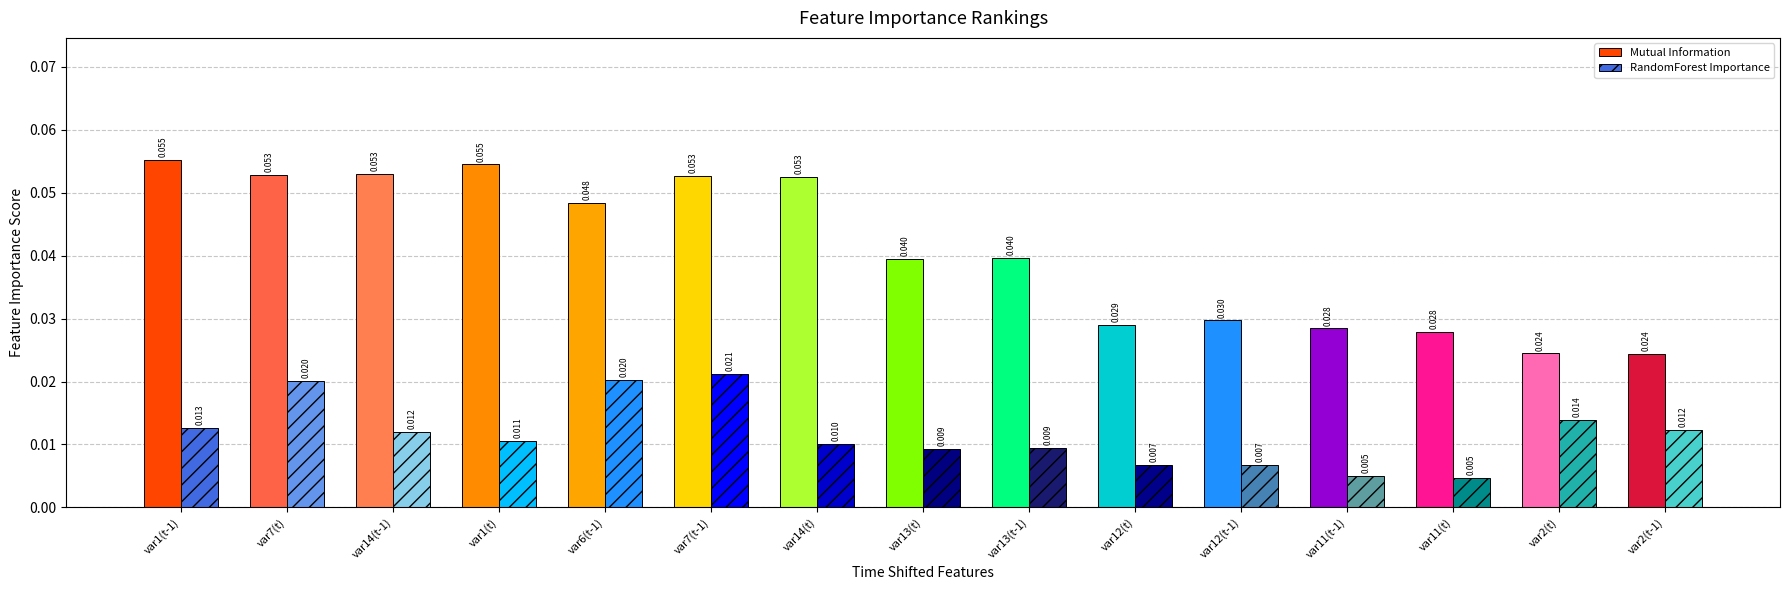

Reading right to left, list all the values displayed in this chart.

Mutual Information: var2(t-1)=0.0	var2(t)=0.0	var11(t)=0.0	var11(t-1)=0.0	var12(t-1)=0.0	var12(t)=0.0	var13(t-1)=0.0	var13(t)=0.0	var14(t)=0.1	var7(t-1)=0.1	var6(t-1)=0.0	var1(t)=0.1	var14(t-1)=0.1	var7(t)=0.1	var1(t-1)=0.1
RandomForest Importance: var2(t-1)=0.0	var2(t)=0.0	var11(t)=0.0	var11(t-1)=0.0	var12(t-1)=0.0	var12(t)=0.0	var13(t-1)=0.0	var13(t)=0.0	var14(t)=0.0	var7(t-1)=0.0	var6(t-1)=0.0	var1(t)=0.0	var14(t-1)=0.0	var7(t)=0.0	var1(t-1)=0.0